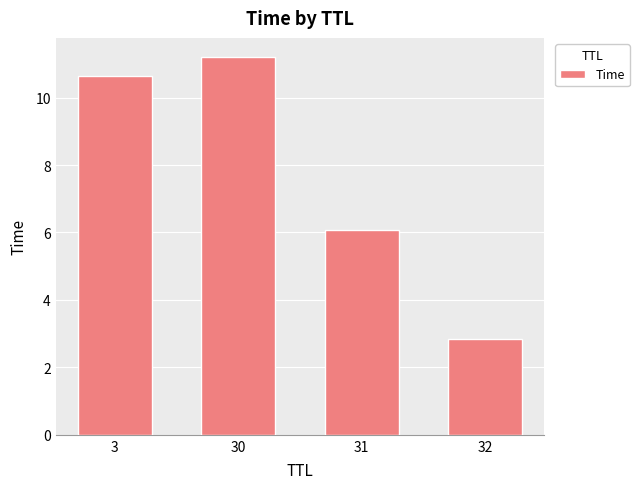

List the labels in order of value, smallest first.

32, 31, 3, 30